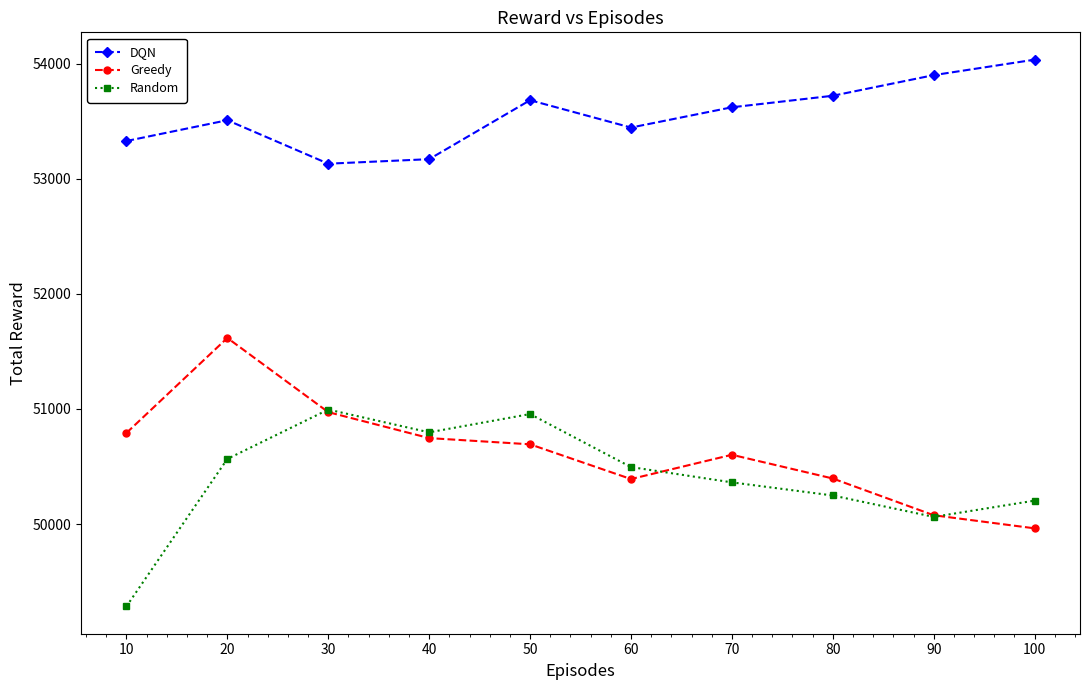

What are all the series names shown in the legend?

DQN, Greedy, Random